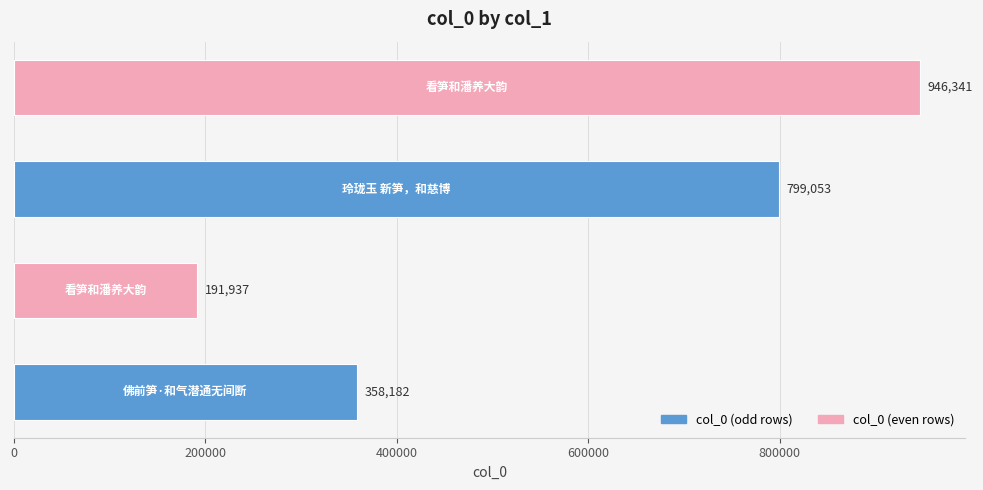

What is the greatest value displayed?

946341